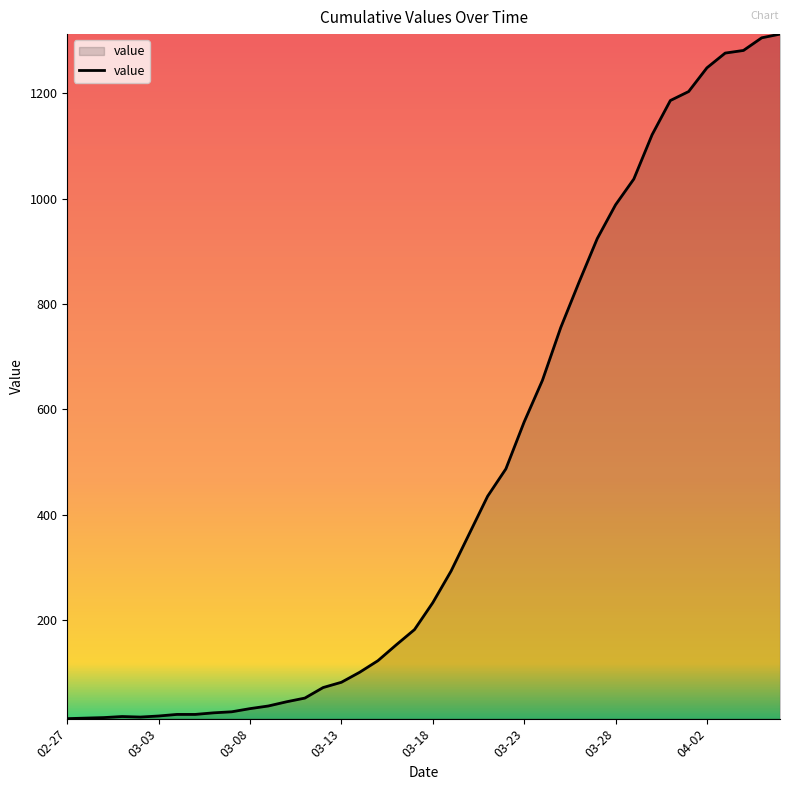

What is the difference between the maximum and minimum values?

1299